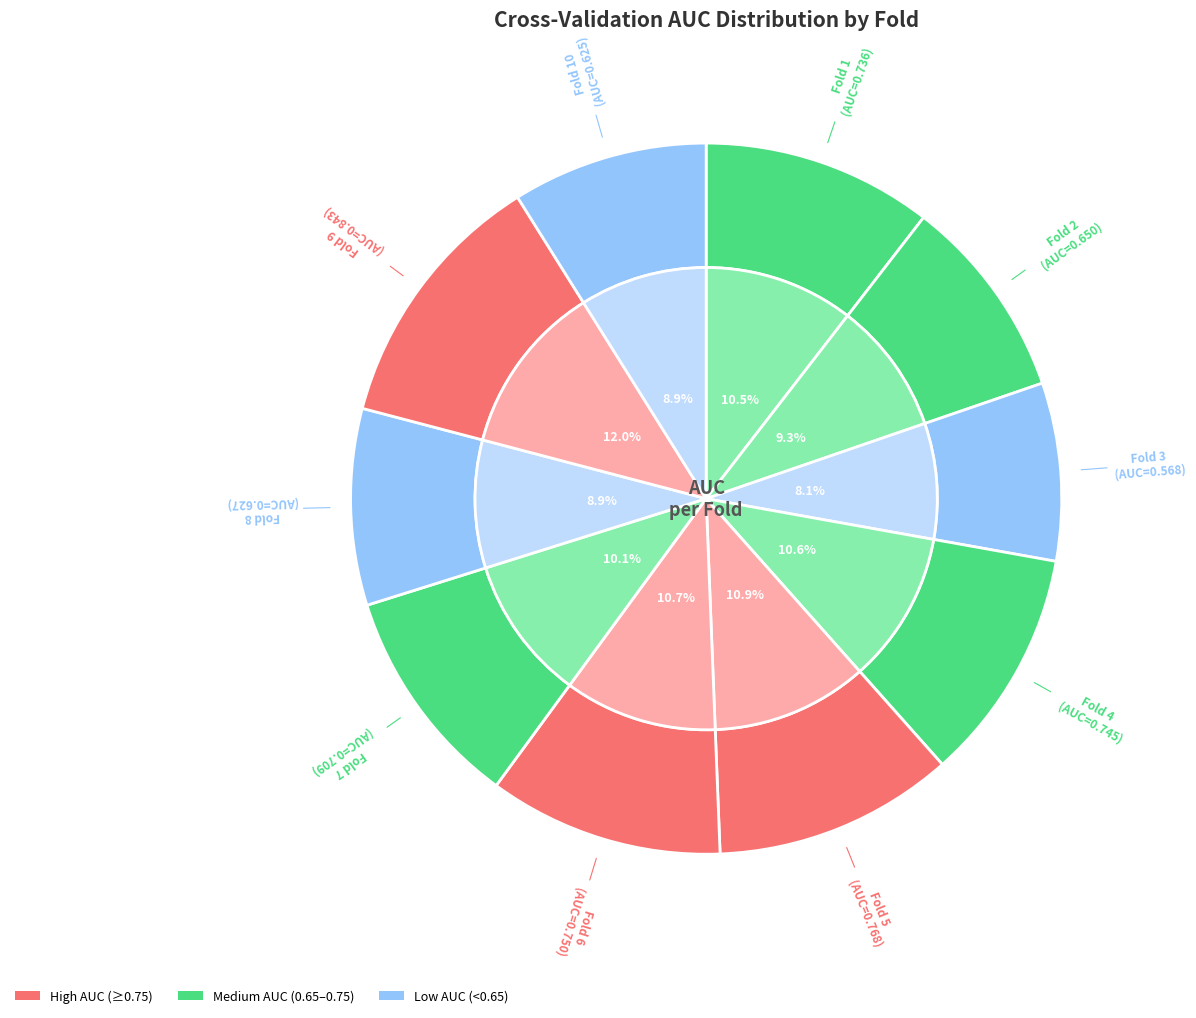

What portion of the pie excludes Fold 10?

91.1%